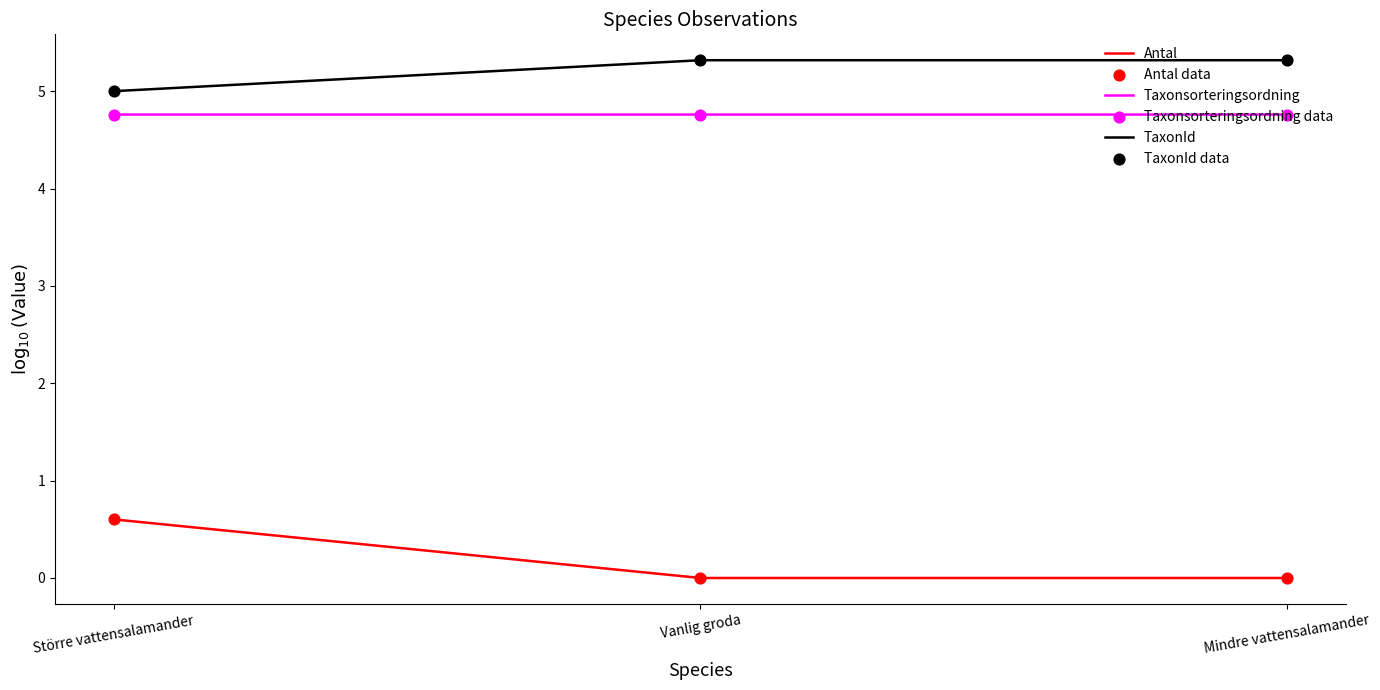

Which series has the largest total across all categories?

TaxonId